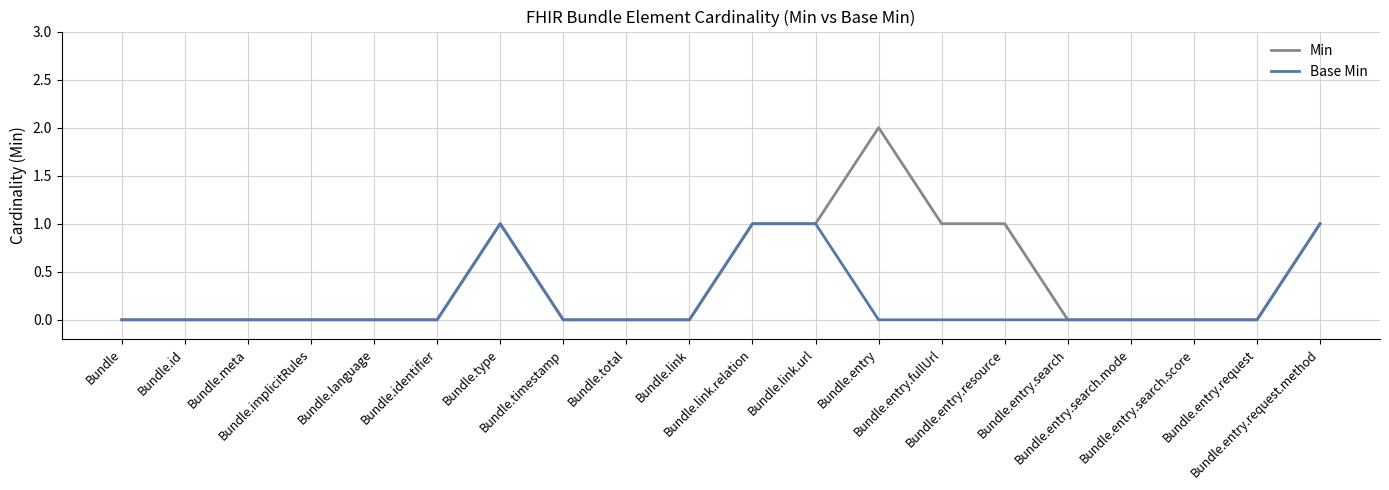

Reading right to left, extract all data points from this chart.

Min: 1	0	0	0	0	1	1	2	1	1	0	0	0	1	0	0	0	0	0	0
Base Min: 1	0	0	0	0	0	0	0	1	1	0	0	0	1	0	0	0	0	0	0